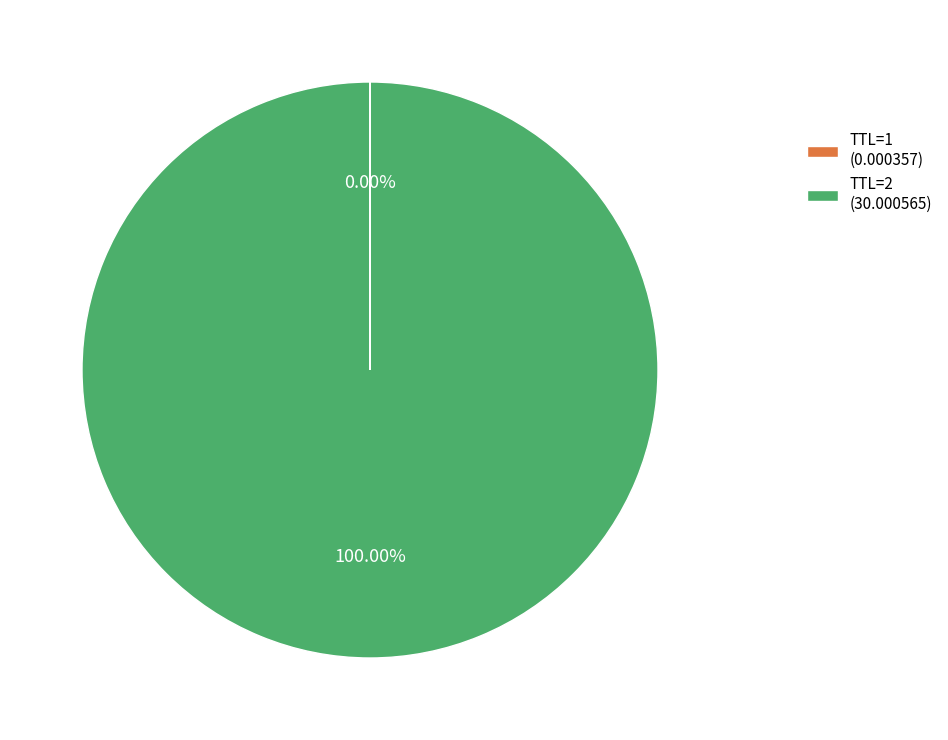

What is the majority slice?

TTL=2 (30.000565)